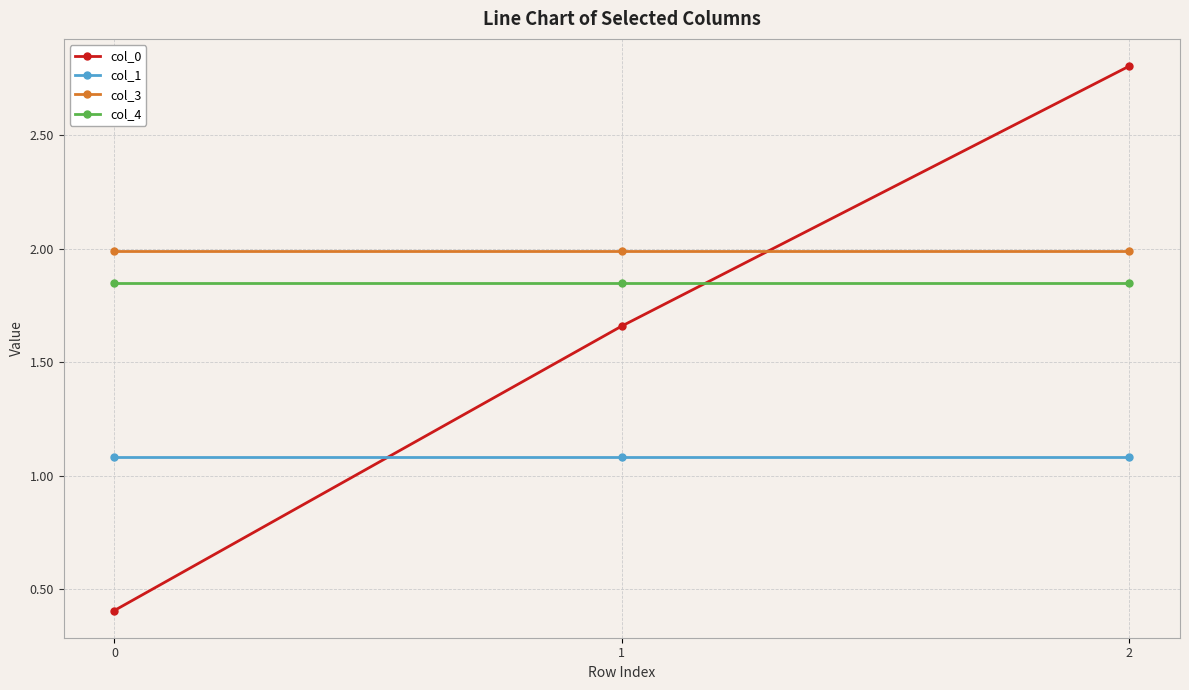

What is the minimum value shown in the chart?

0.4